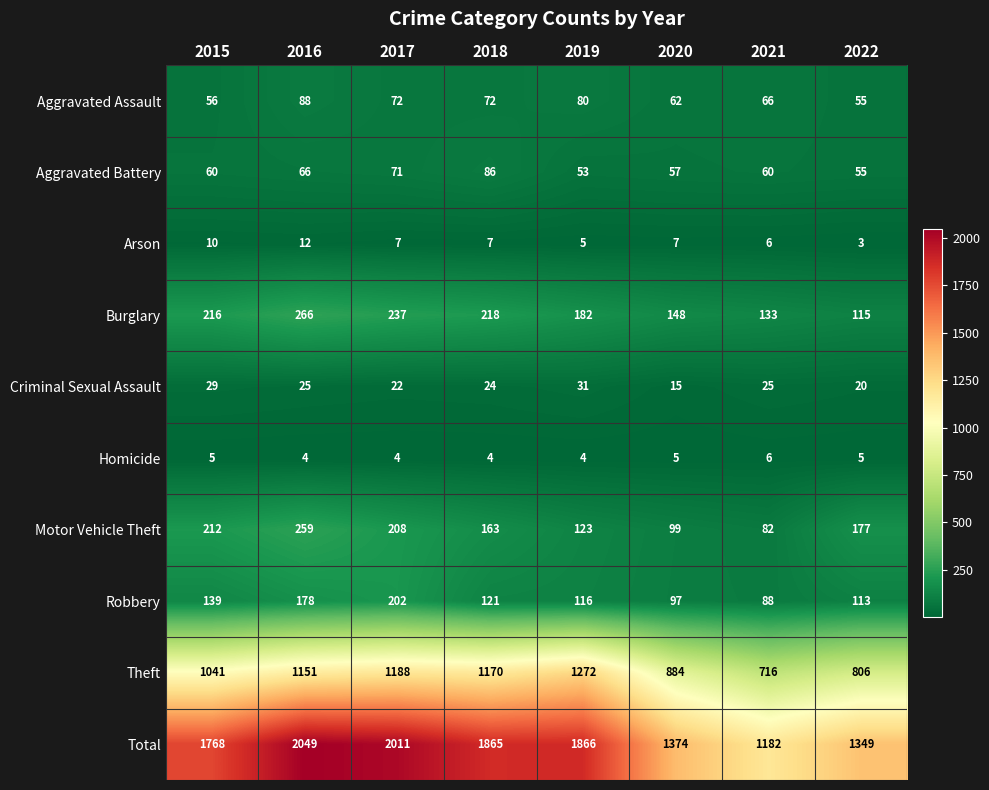

What is the sum of all Total values?

13464